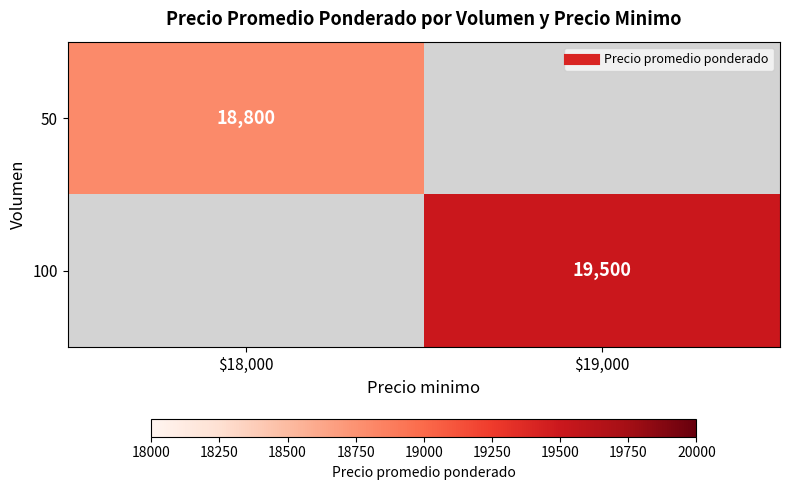

List the labels in order of 100 value, largest first.

$18,000, $19,000